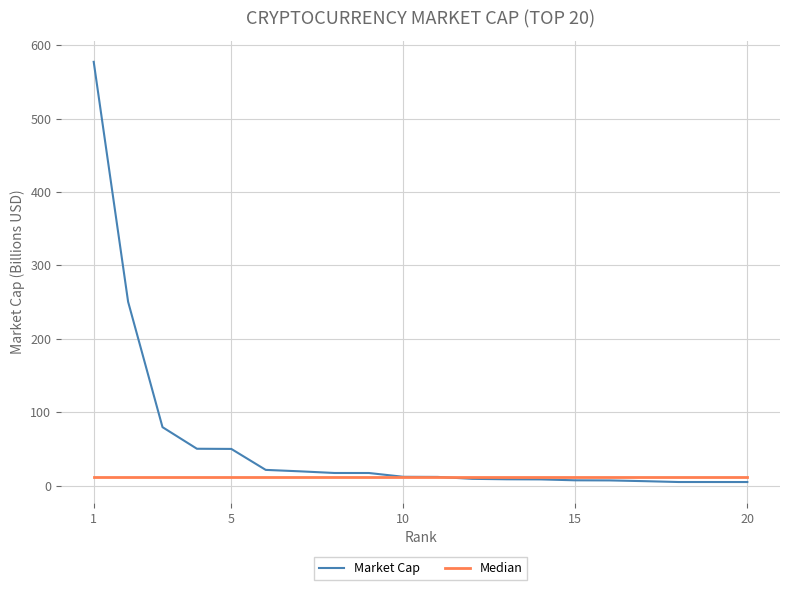

What is the greatest value displayed?

577.4